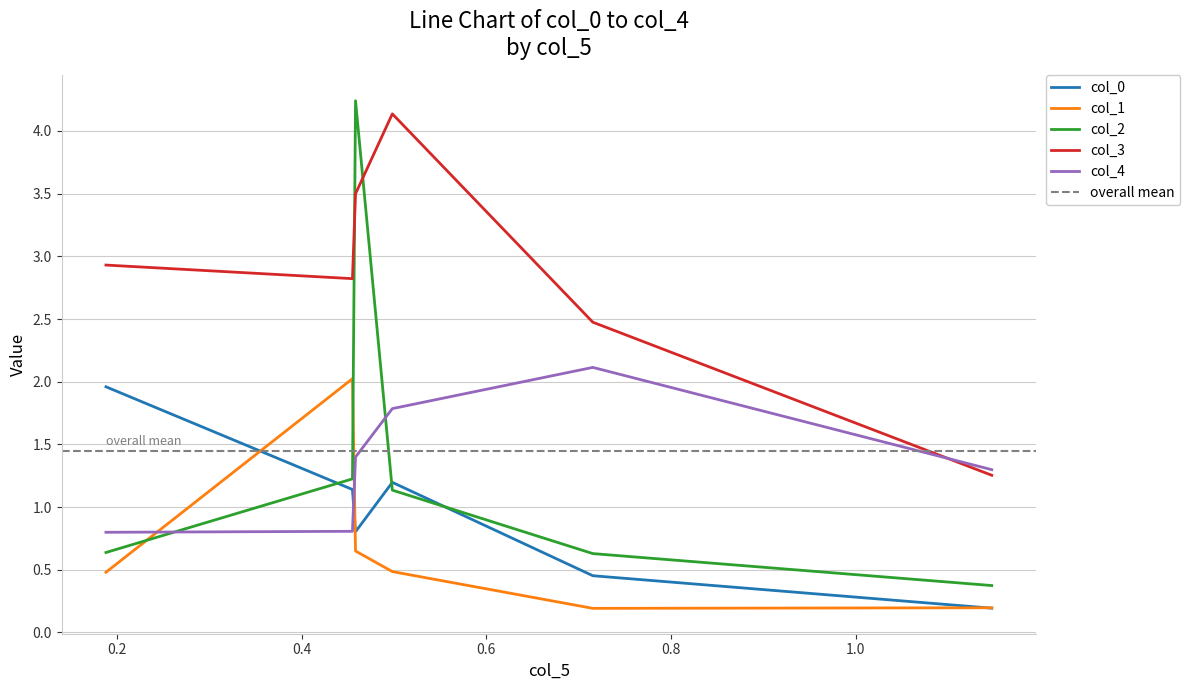

True or false: col_3 and col_1 intersect in this chart.

False